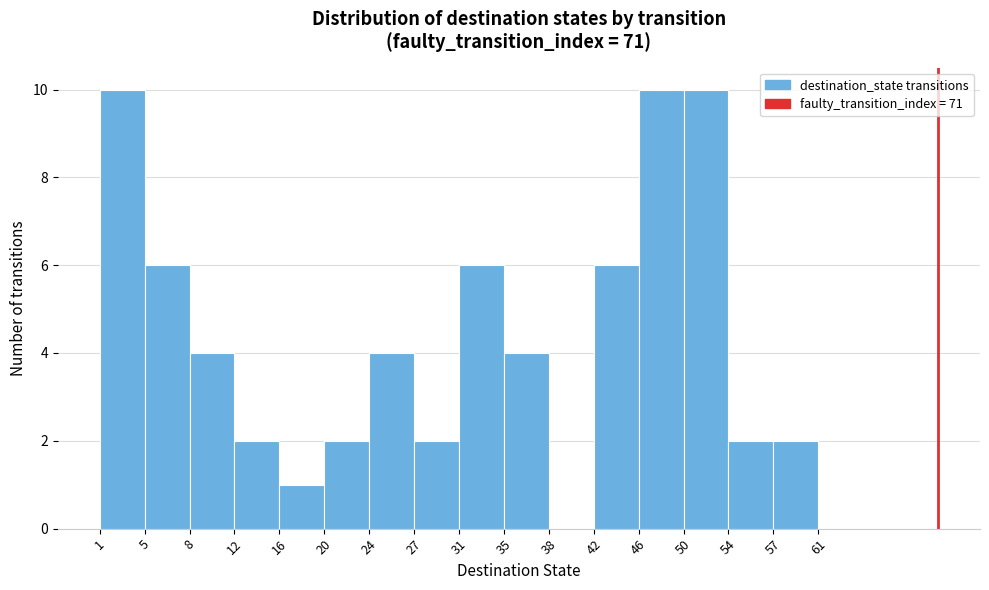

Reading left to right, list every bar in this chart as the range it spans on the x-axis followed by its height. The values are not printed on the chart, so give them approximately, as read against the axis.

1 to 5: 10
5 to 8: 6
8 to 12: 4
12 to 16: 2
16 to 20: 1
20 to 24: 2
24 to 27: 4
27 to 31: 2
31 to 35: 6
35 to 38: 4
38 to 42: 0
42 to 46: 6
46 to 50: 10
50 to 54: 10
54 to 57: 2
57 to 61: 2